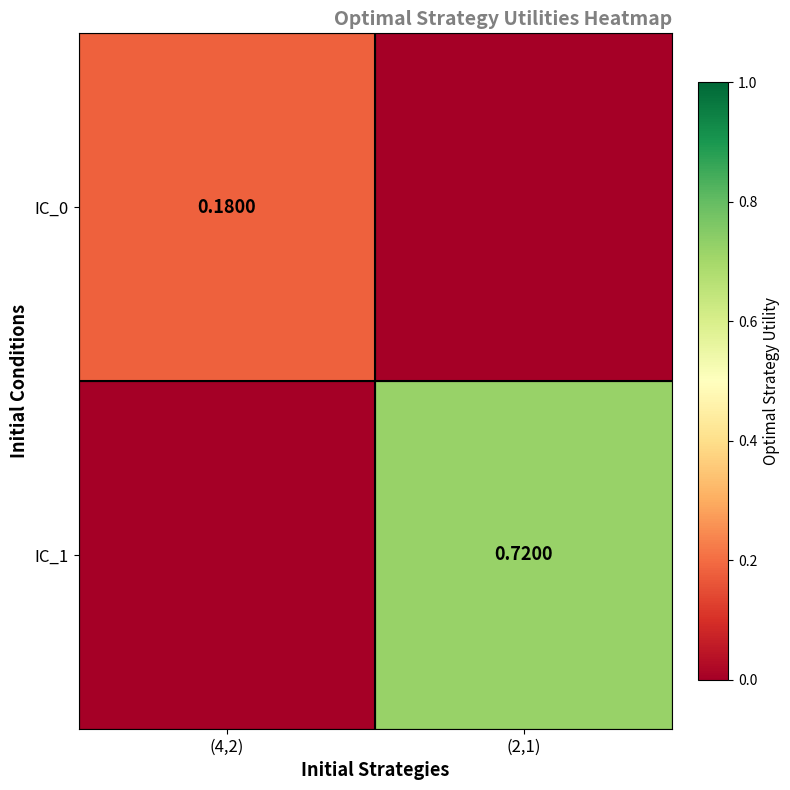

How many IC_0 values are between 0 and 1?

2